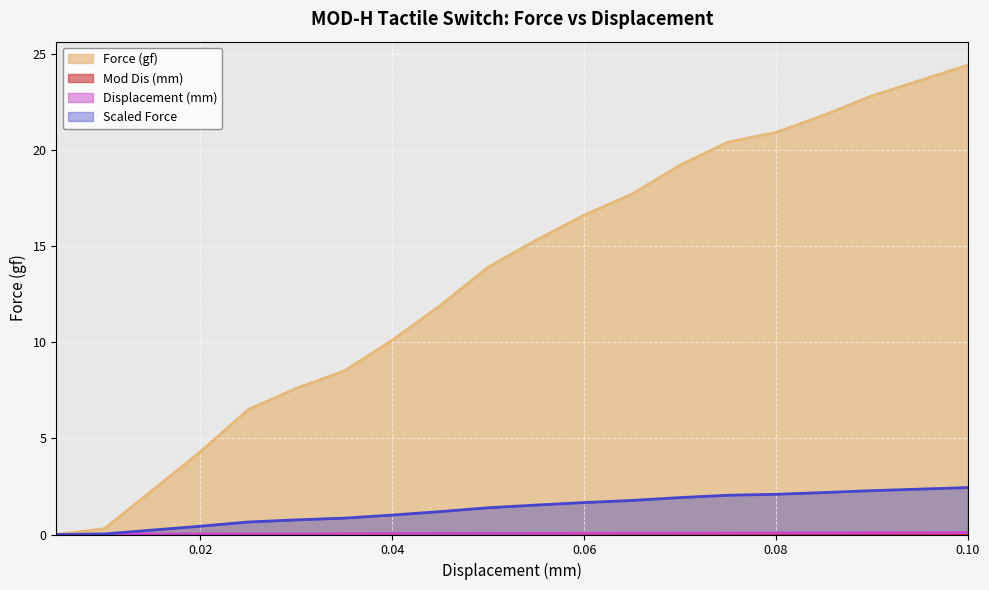

Which series has the widest spread of values?

Force (gf)